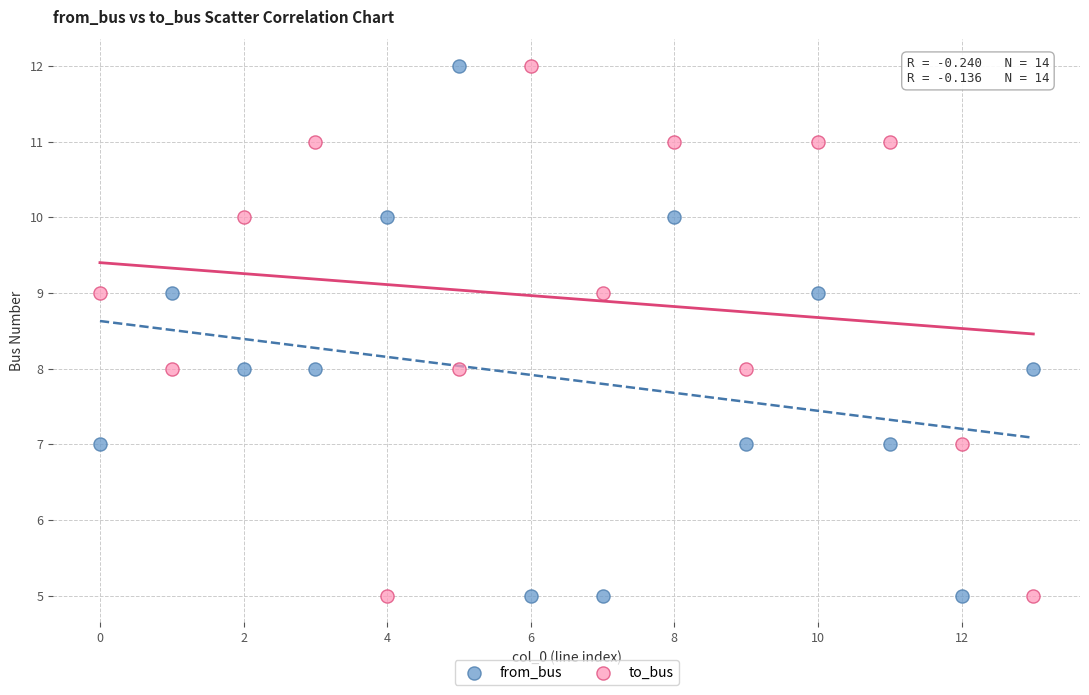

Across all data points, what is the range of Y values (max minus min)?

7